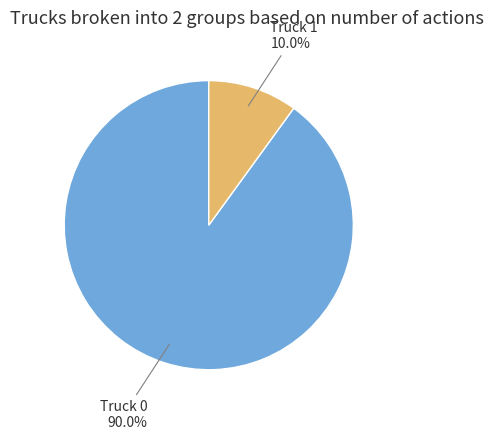

Which has a higher value, Truck 1 or Truck 0?

Truck 0